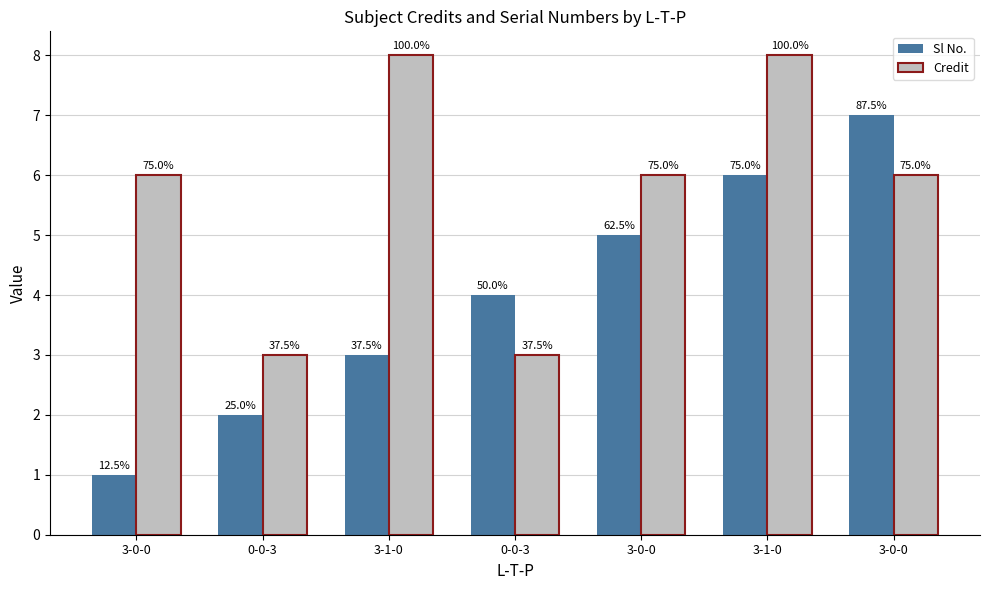

Reading left to right, extract all data points from this chart.

Sl No.: 1	2	3	4	5	6	7
Credit: 6	3	8	3	6	8	6